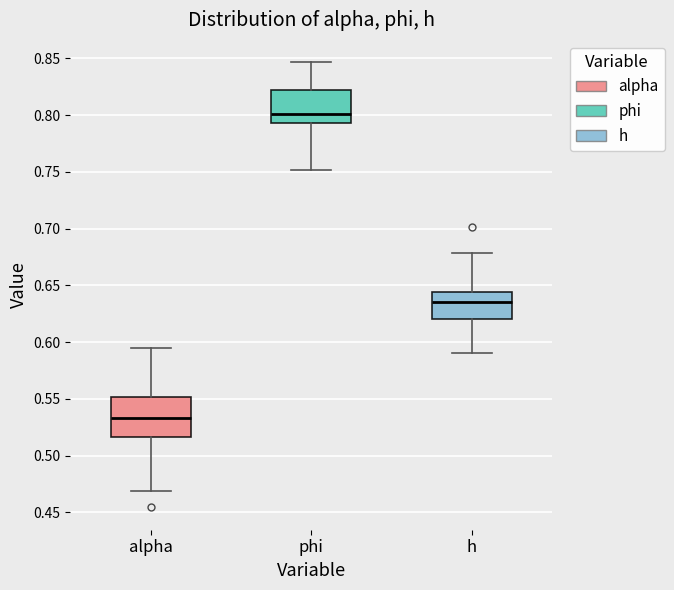

Which box is the tallest, from its lower edge to its upper edge?

alpha